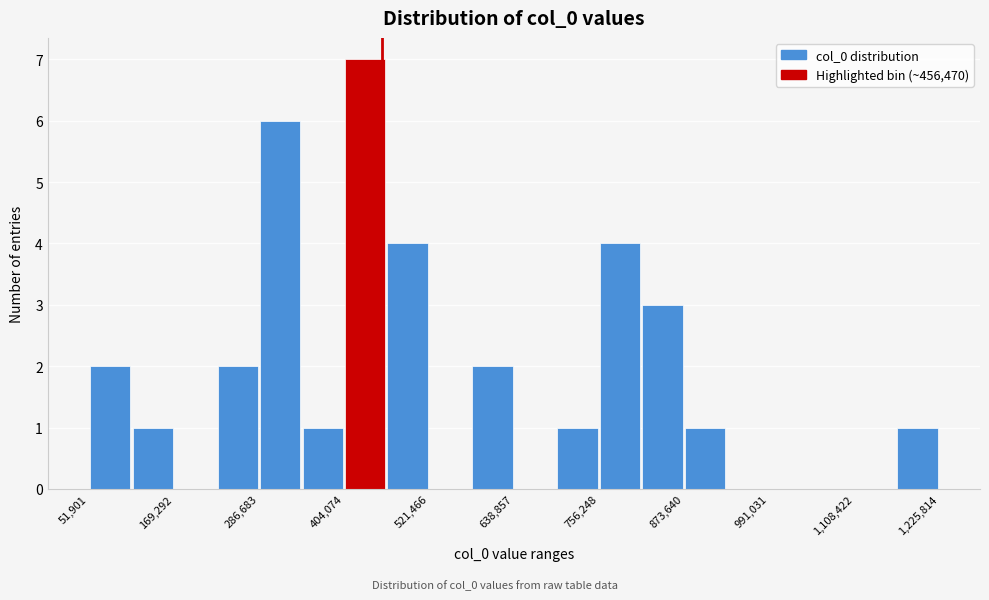

Read against the x-axis, roughly where is the centre of the tallest bar?

440000